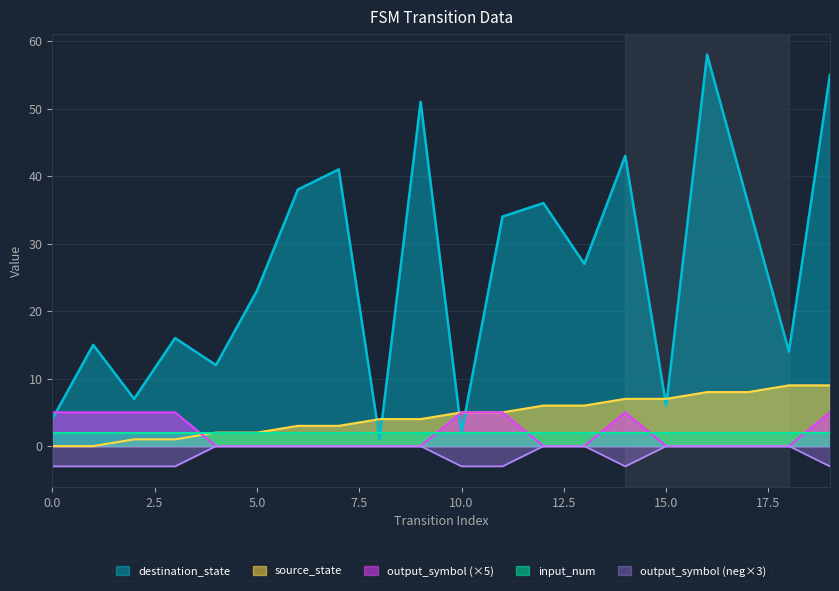

How many values in source_state are above zero?

18